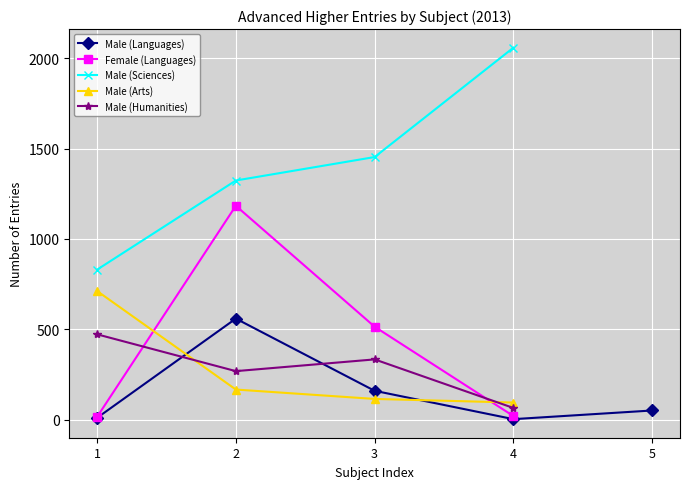

The Female series shows -693 at Biology. True or false?

False